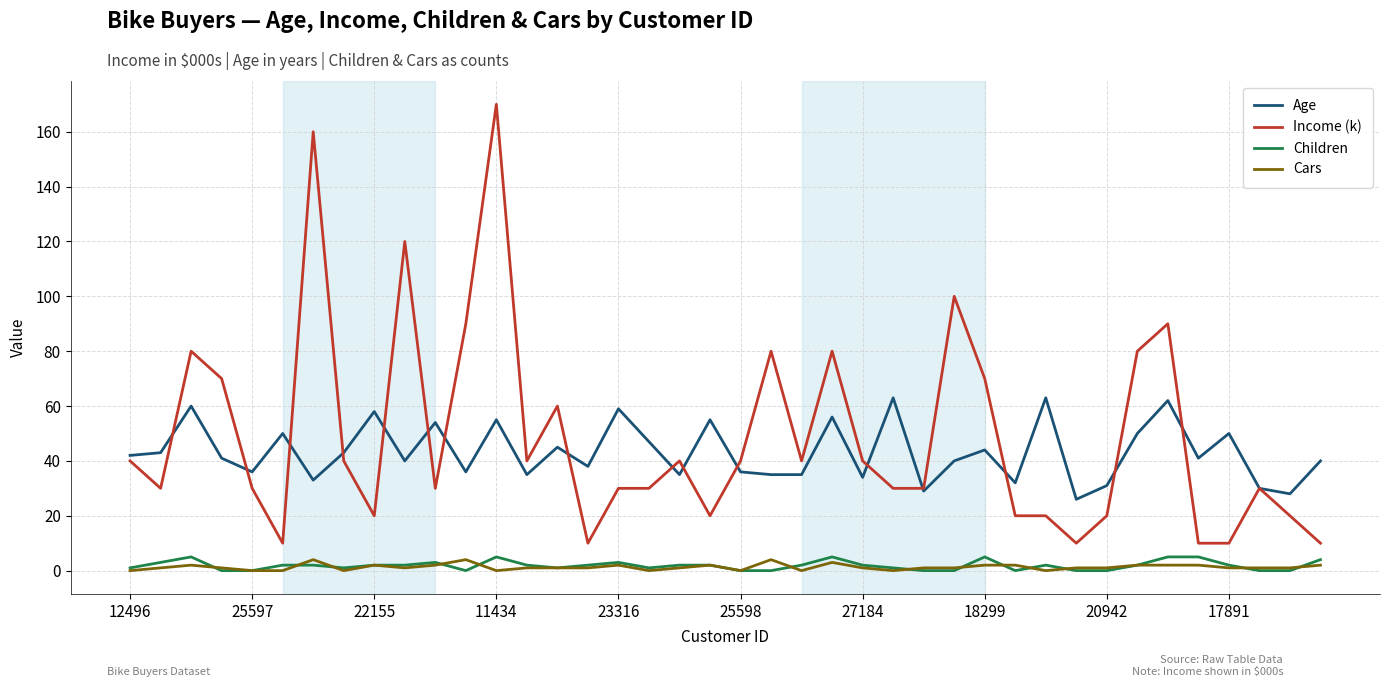

What is the lowest value of the Age series?

26